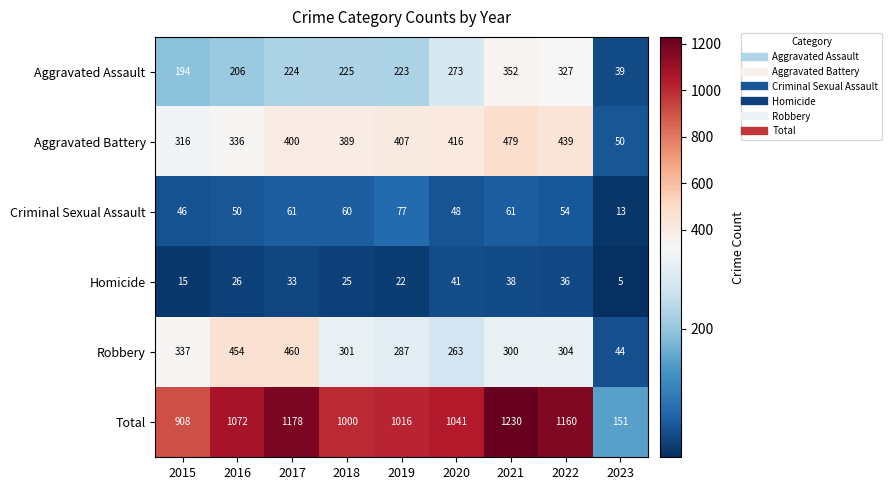

True or false: Aggravated Battery has a value of 624 at 2022.

False